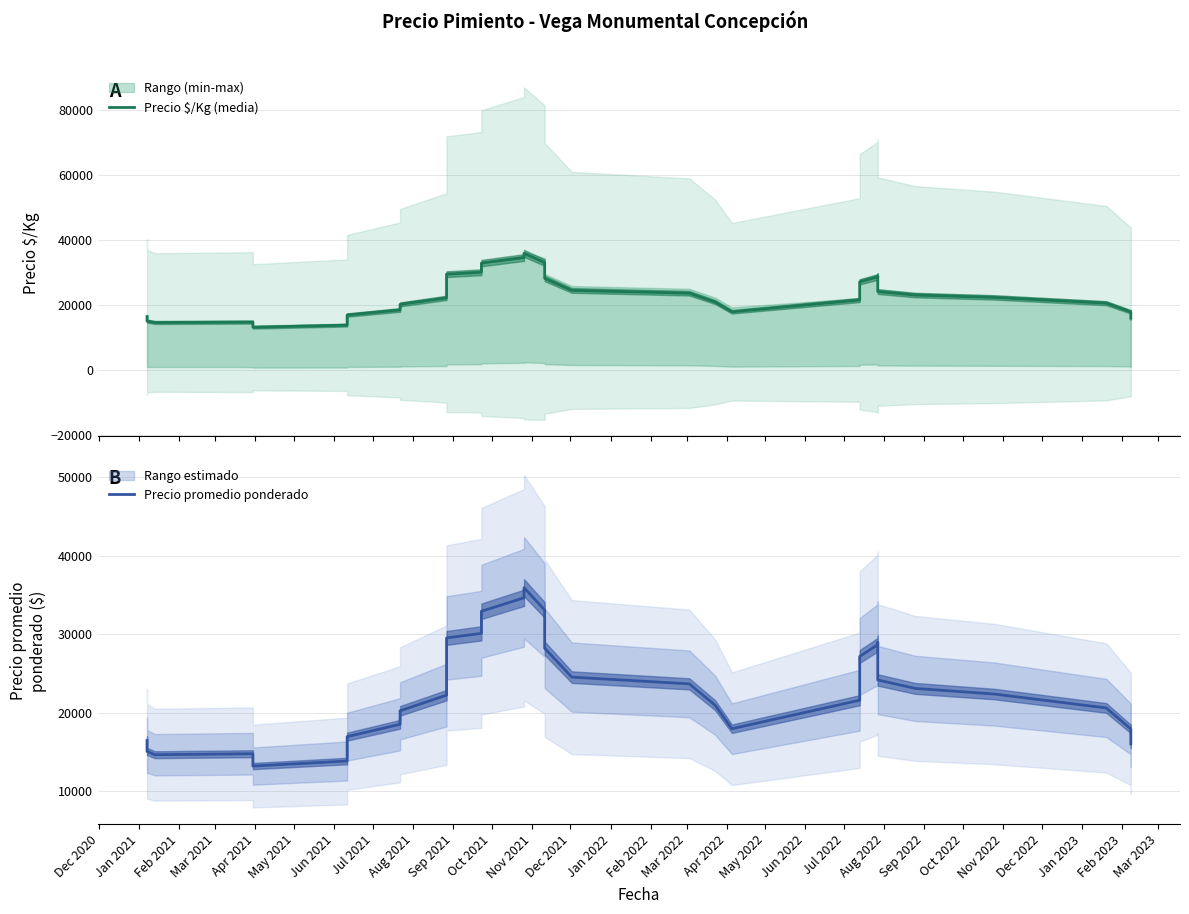

What is the label of the 4th point from the left?

Mar 2021